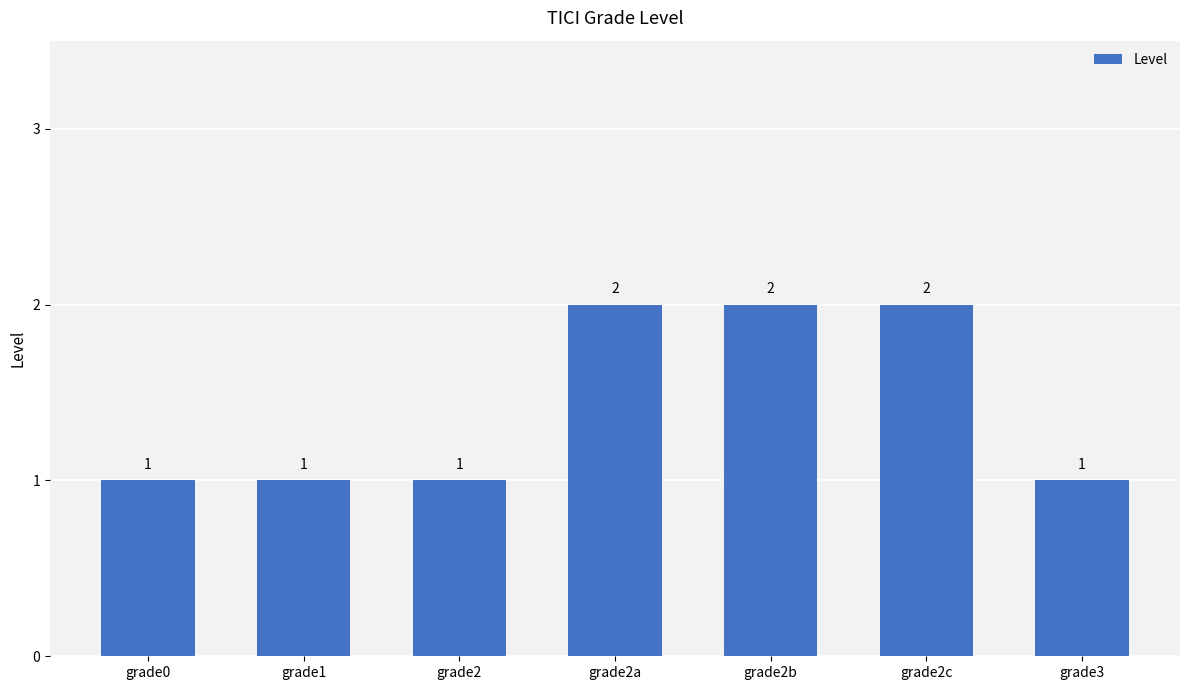

How many values are between 1 and 2?

7